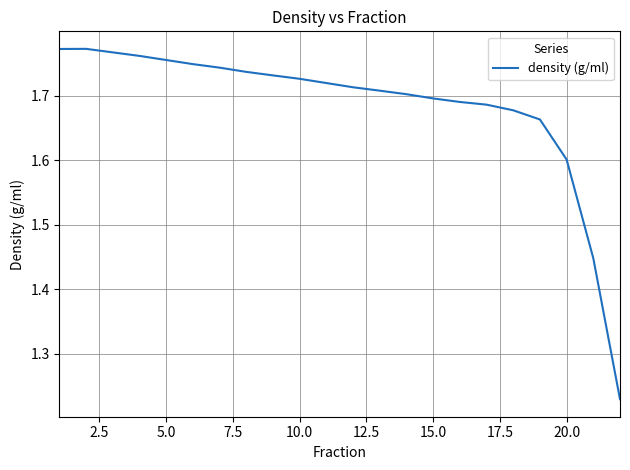

What is the difference between the maximum and minimum values?

0.5